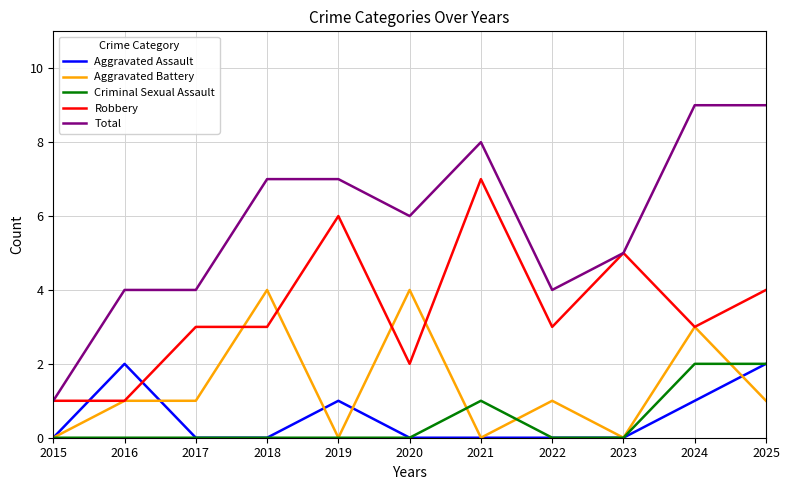

True or false: Total and Aggravated Assault intersect in this chart.

False